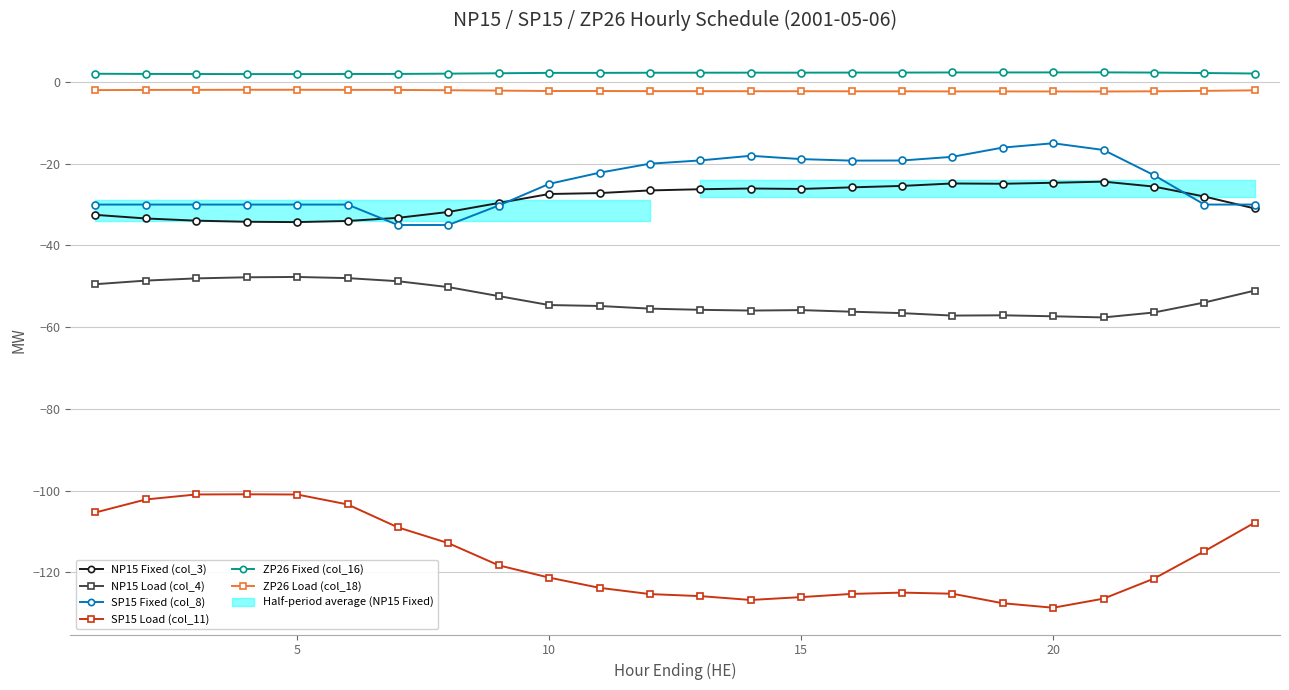

The value of NP15 Fixed (col_3) at 20 is -24.7. True or false?

True